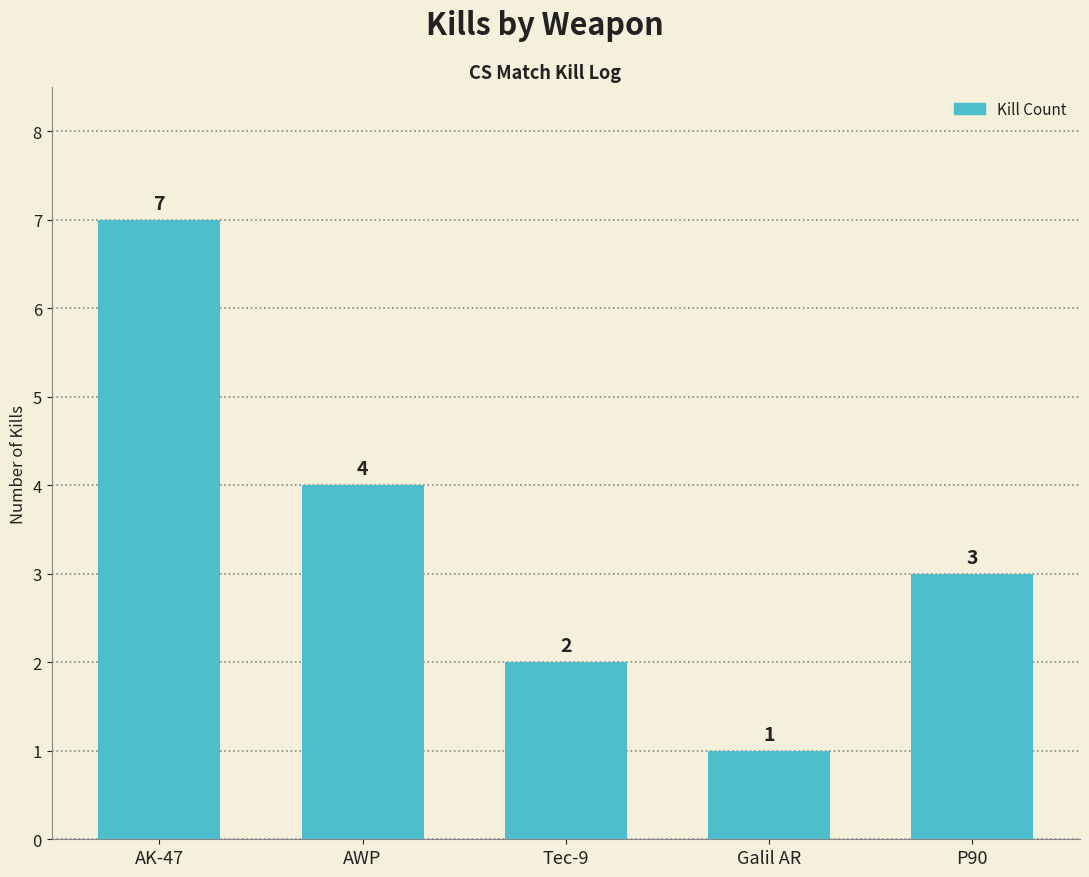

Rank the categories by value from highest to lowest.

AK-47, AWP, P90, Tec-9, Galil AR